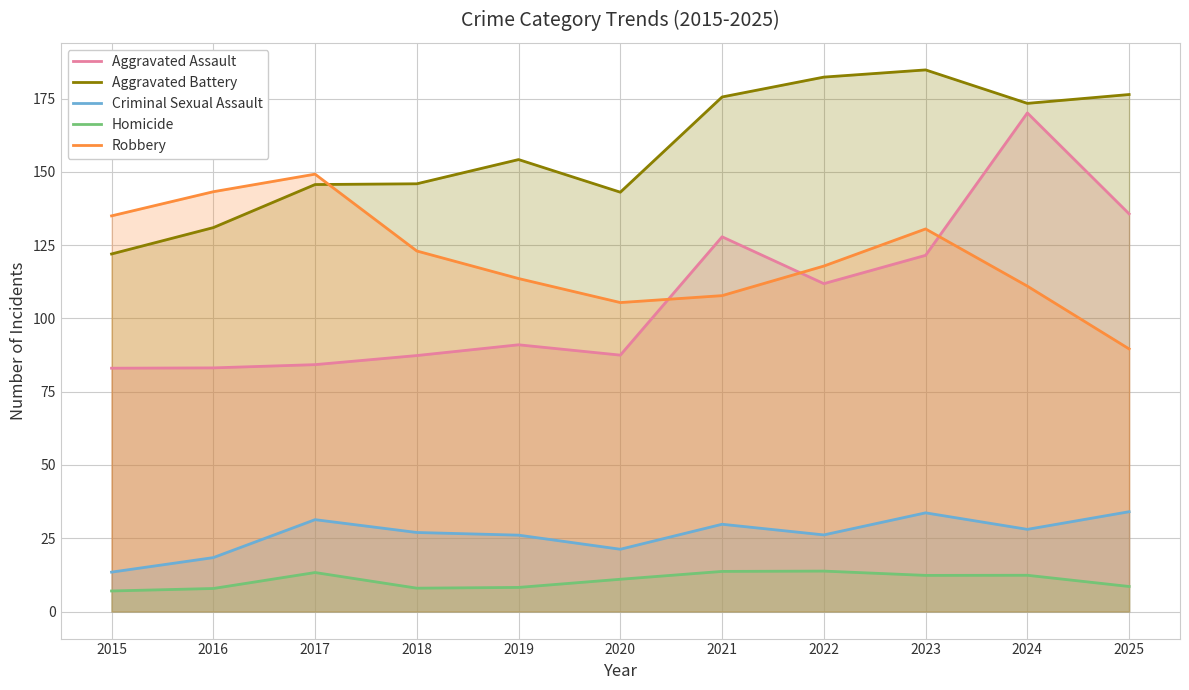

The Homicide series shows 8.0 at 2018. True or false?

True